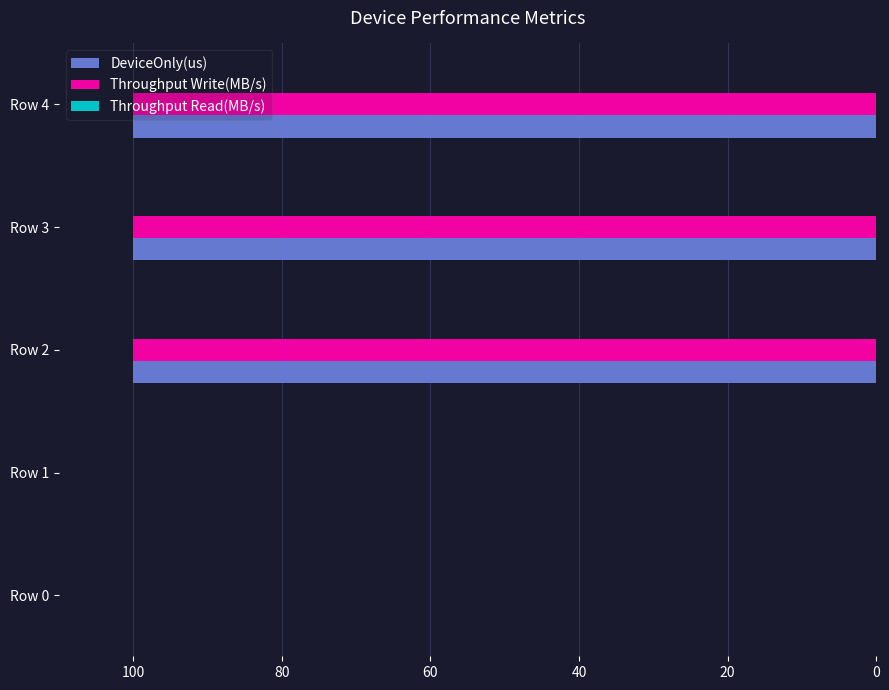

What is the total value across all series at Row 4?

200.0